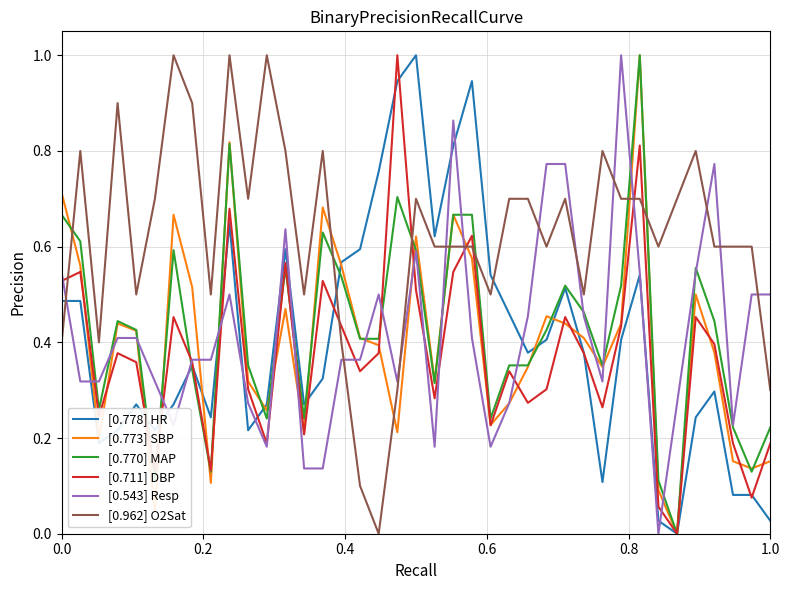

What is the maximum value for [0.778] HR?

1.0